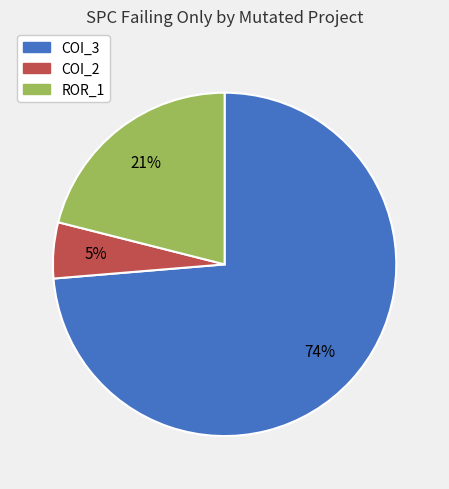

To the nearest percent, what is the average slice percentage?

33%